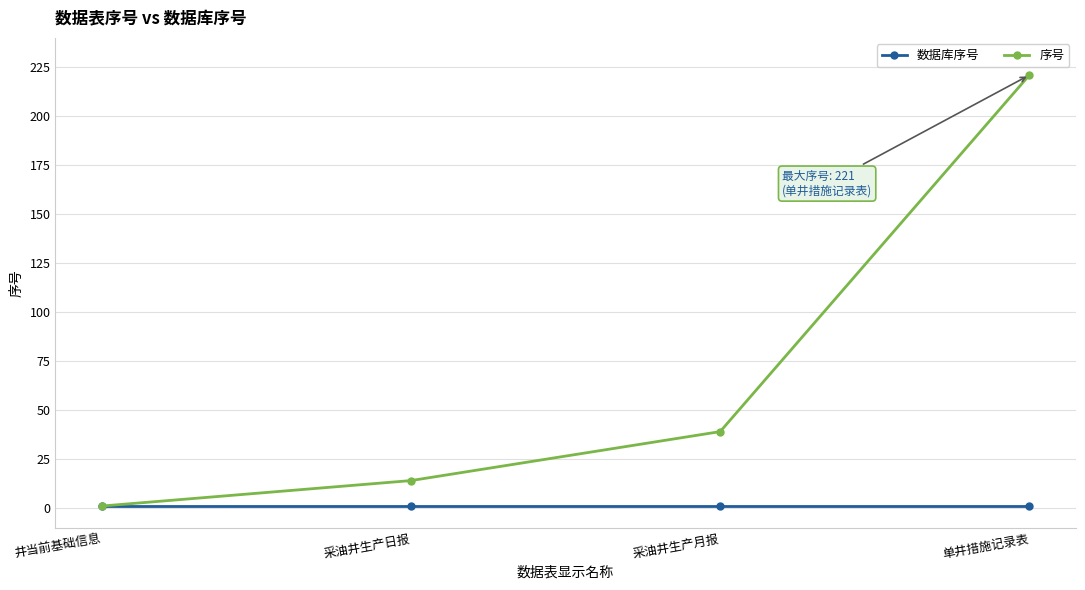

What is the maximum value for 序号?

221